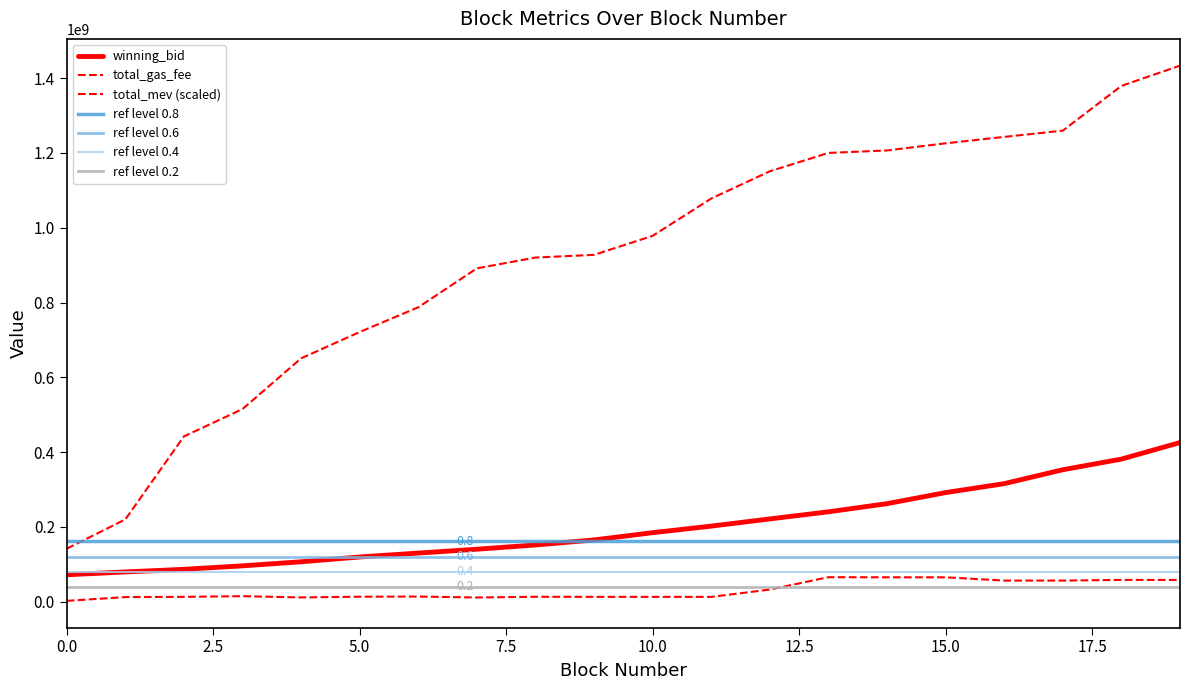

At which label does winning_bid first exceed 184680874?

10.0